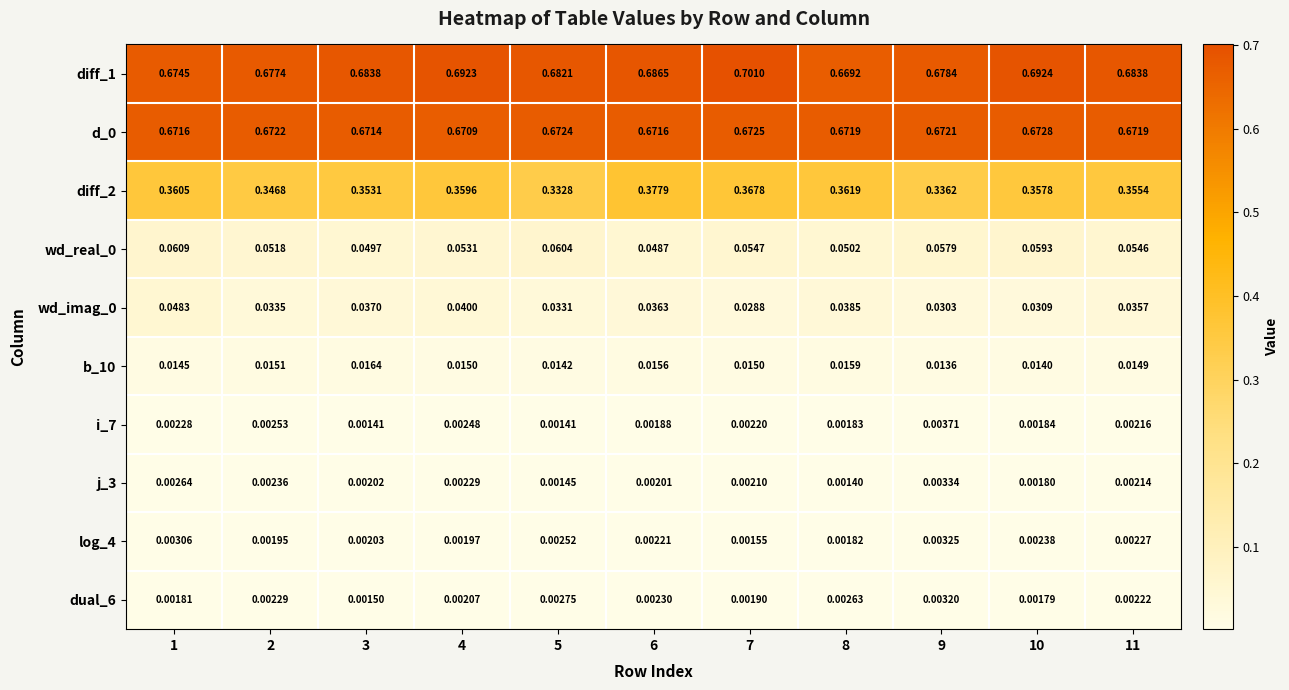

Is the value of j_3 at 7 greater than the value of wd_real_0 at 3?

No